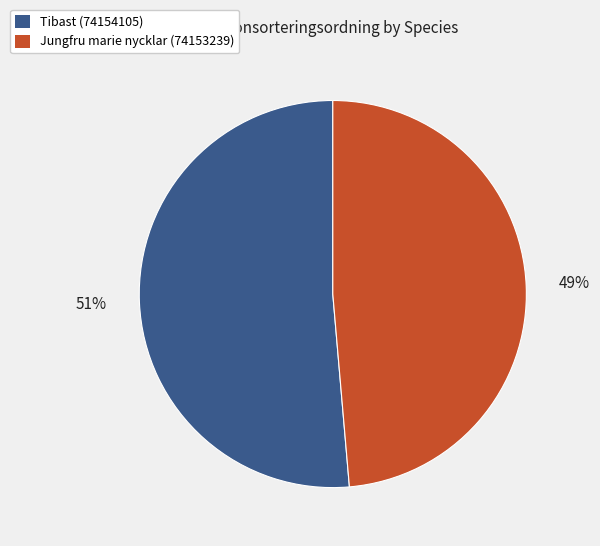

Count the number of slices in the pie.

2